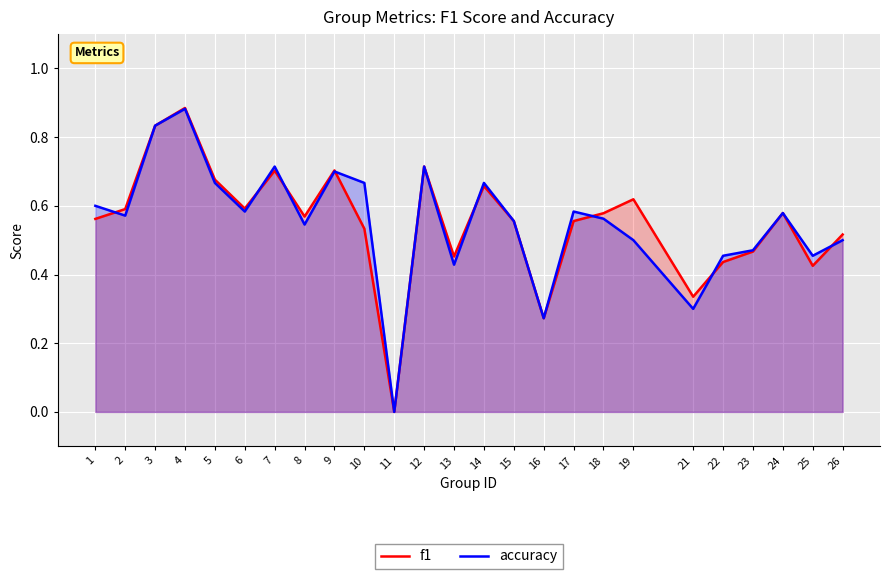

How many interior local valleys does the accuracy series have?

8